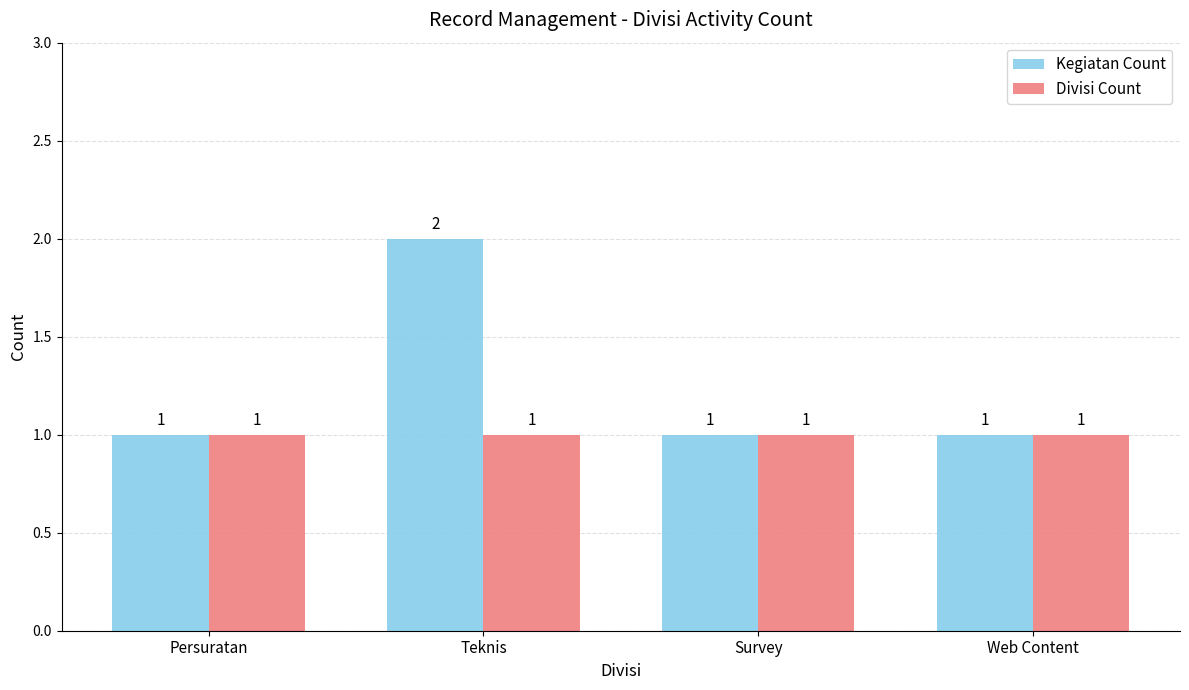

What is the average value of the Divisi Count series?

1